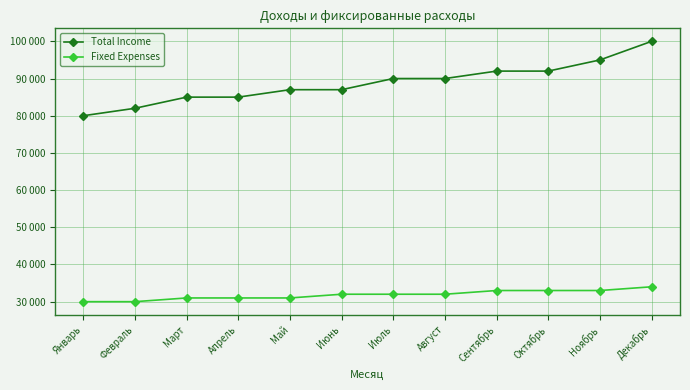

Rank the series by their average value, from highest to lowest.

Total Income, Fixed Expenses